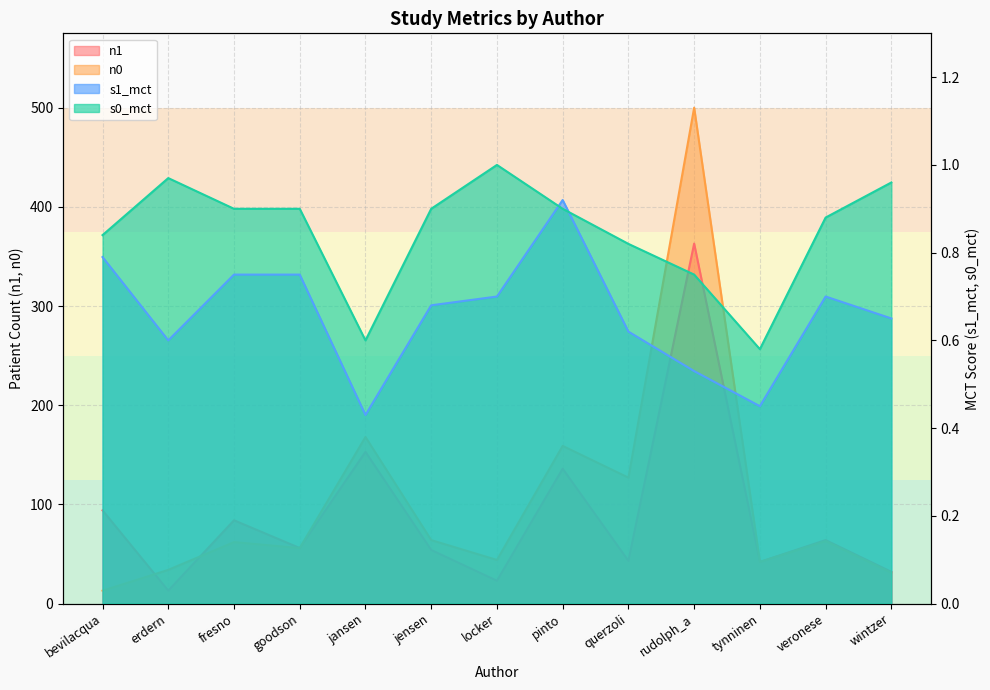

What is the value of the n1 point at the 1st from the left?

94.0